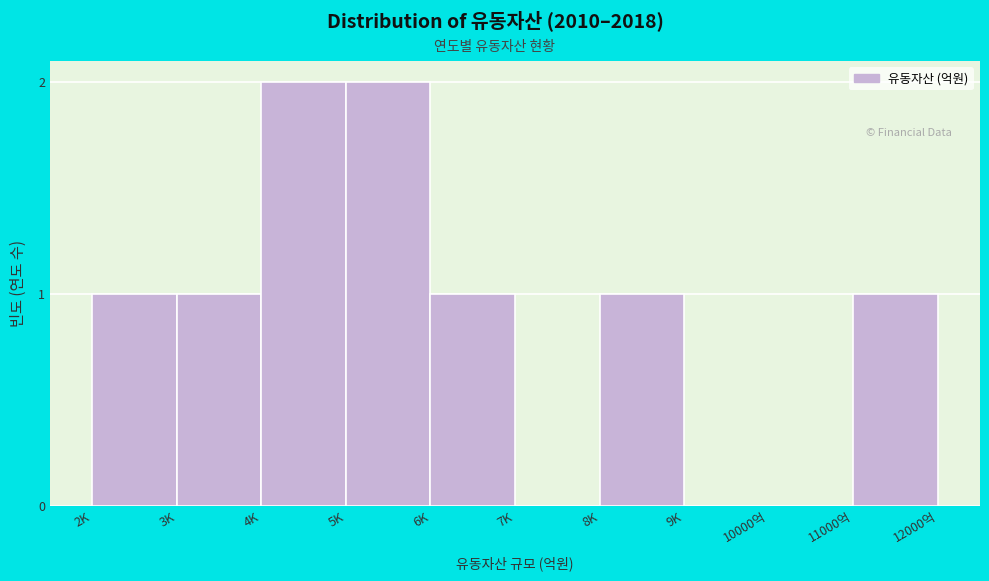

Reading left to right, extract all data points from this chart.

2K=1	3K=1	4K=2	5K=2	6K=1	7K=0	8K=1	9K=0	10000억=0	11000억=1